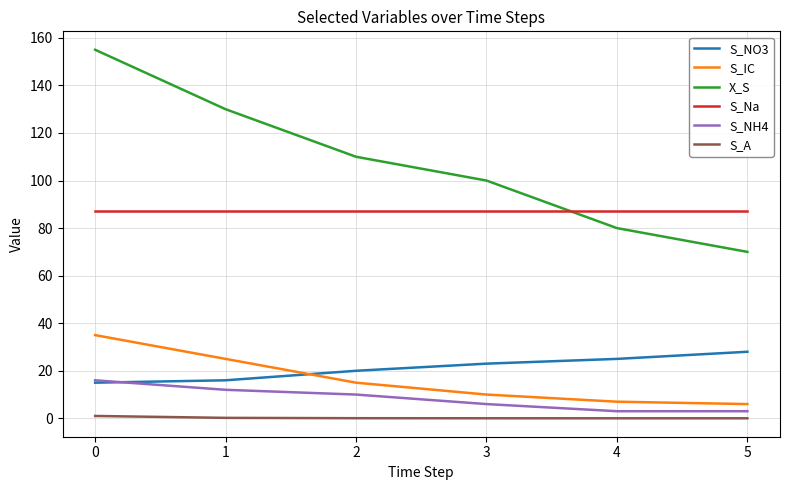

List the series in order of their peak value, highest first.

X_S, S_Na, S_IC, S_NO3, S_NH4, S_A